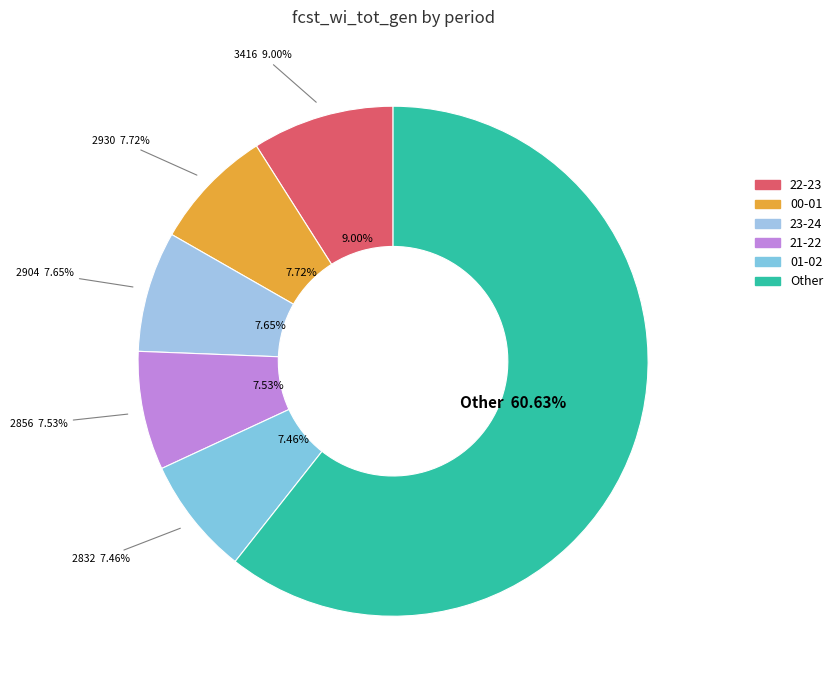

Is it true that 3 is 19% of the pie?

False